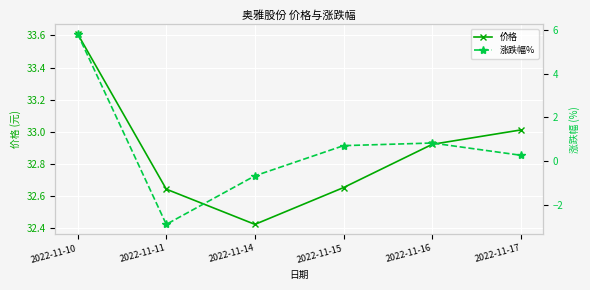

What is the value of the 价格 point at the 4th from the left?

32.6